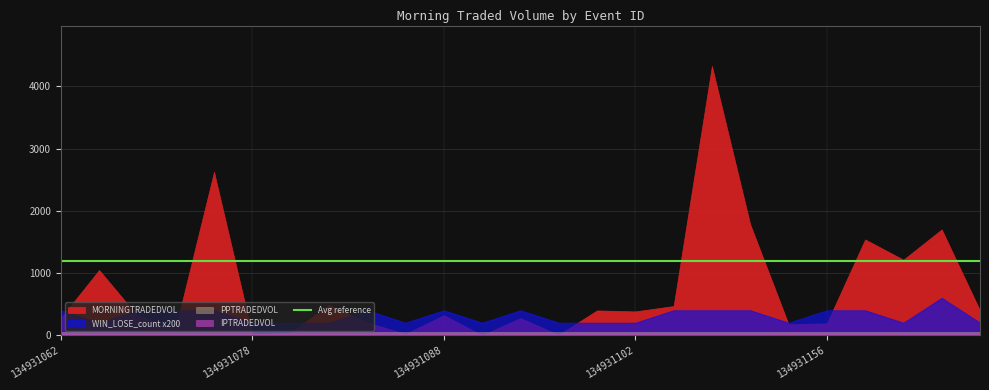

The MORNINGTRADEDVOL series shows 468.9 at 134931108. True or false?

True